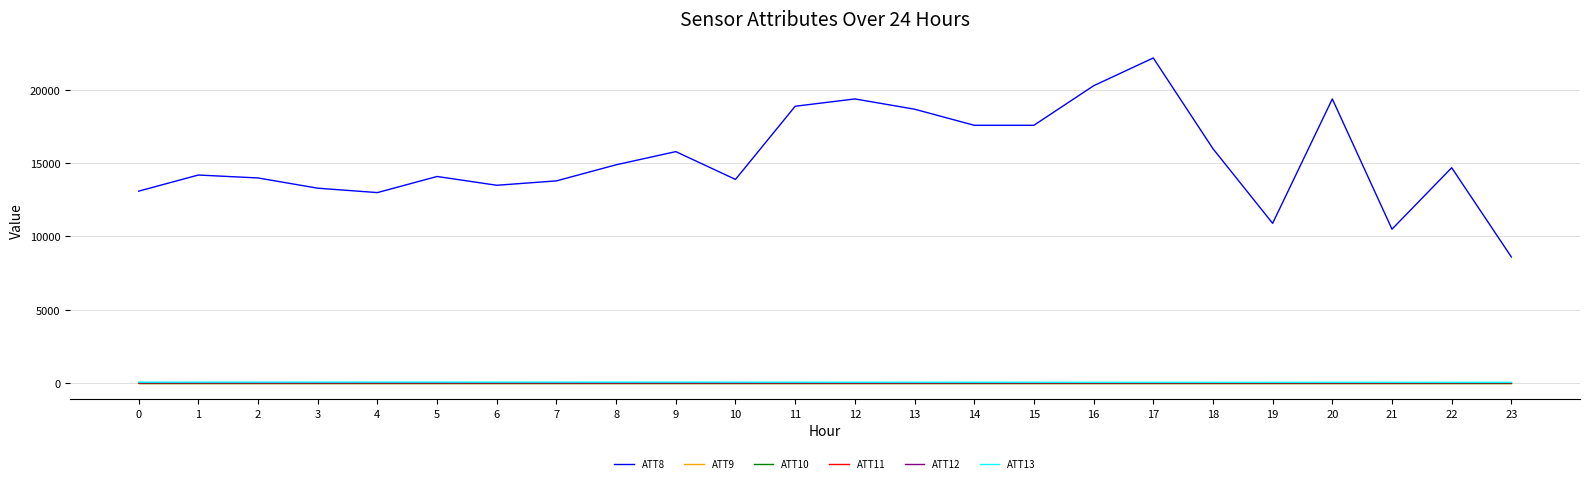

What is the value of the ATT10 point at the 11th from the left?

-10.0